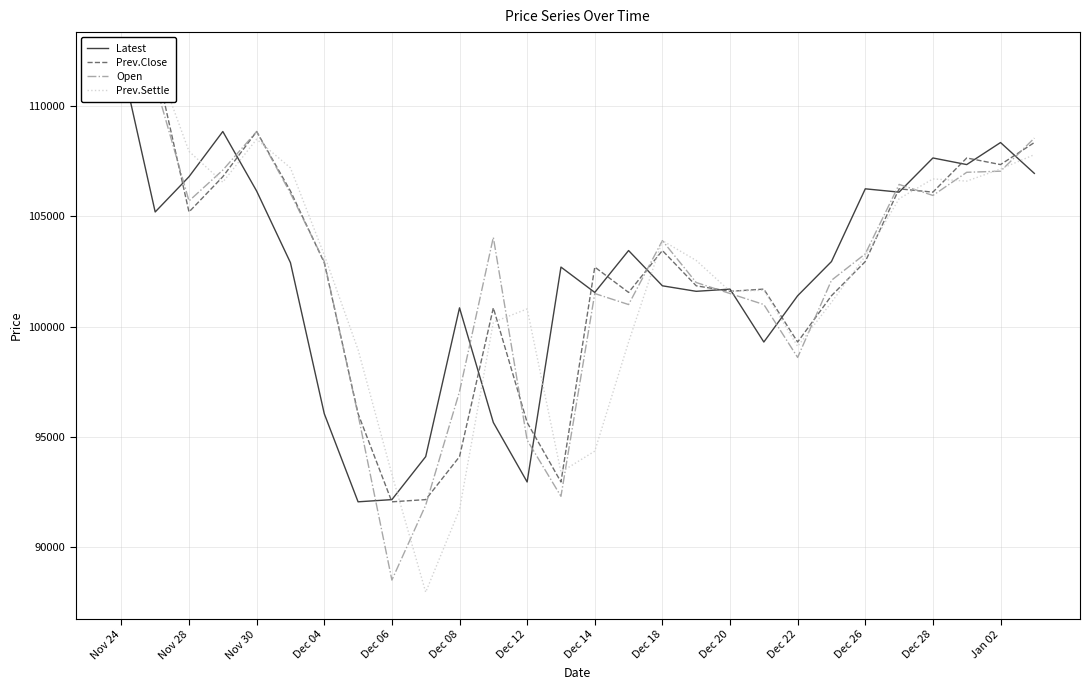

What is the difference between the maximum and minimum values in the Latest series?

20000